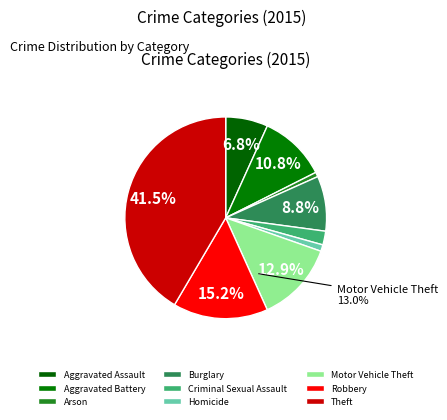

Combined, what portion of the pie is Burglary and Aggravated Assault?

15.6%